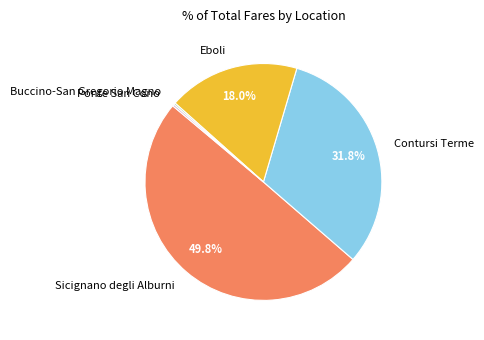

What is the largest slice in the pie chart?

Sicignano degli Alburni